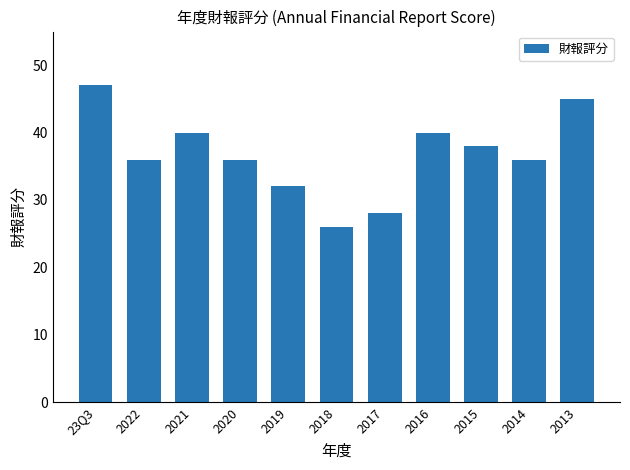

What is the maximum value shown in the chart?

47